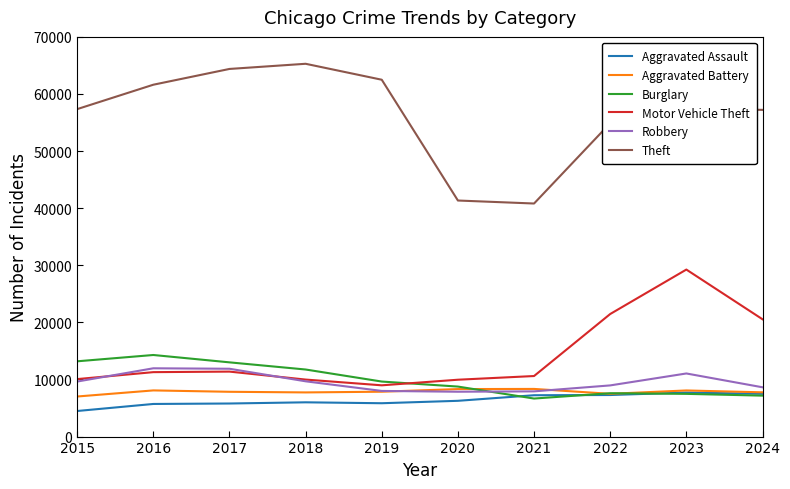

How many lines are shown in the chart?

6